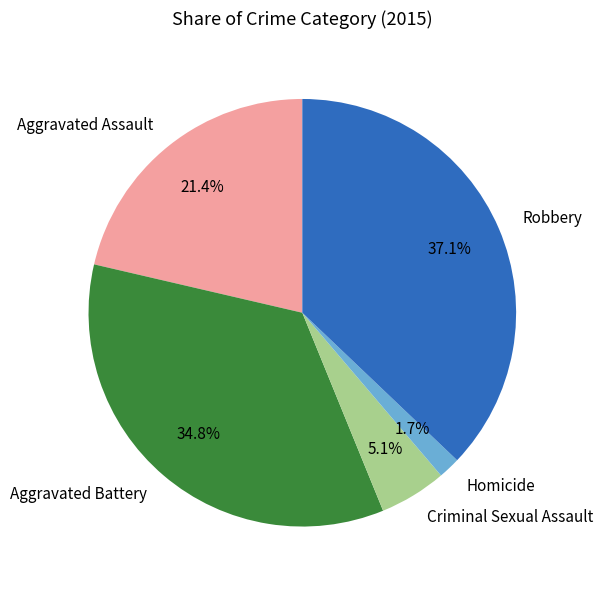

What is the smallest slice in the pie chart?

Homicide